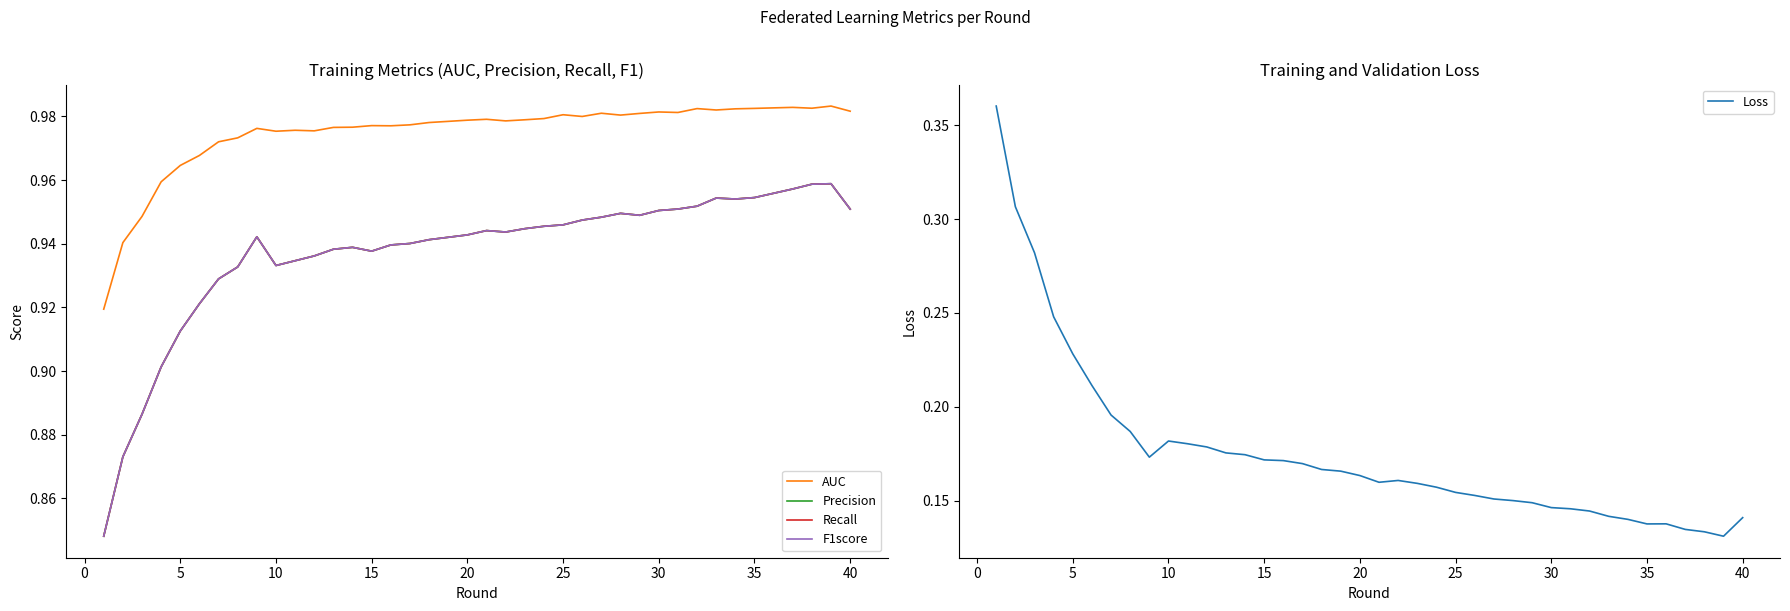

Reading left to right, transcribe all the data shown in this chart.

AUC: 0.9	0.9	0.9	1.0	1.0	1.0	1.0	1.0	1.0	1.0	1.0	1.0	1.0	1.0	1.0	1.0	1.0	1.0	1.0	1.0	1.0	1.0	1.0	1.0	1.0	1.0	1.0	1.0	1.0	1.0	1.0	1.0	1.0	1.0	1.0	1.0	1.0	1.0	1.0	1.0
Precision: 0.8	0.9	0.9	0.9	0.9	0.9	0.9	0.9	0.9	0.9	0.9	0.9	0.9	0.9	0.9	0.9	0.9	0.9	0.9	0.9	0.9	0.9	0.9	0.9	0.9	0.9	0.9	0.9	0.9	1.0	1.0	1.0	1.0	1.0	1.0	1.0	1.0	1.0	1.0	1.0
Recall: 0.8	0.9	0.9	0.9	0.9	0.9	0.9	0.9	0.9	0.9	0.9	0.9	0.9	0.9	0.9	0.9	0.9	0.9	0.9	0.9	0.9	0.9	0.9	0.9	0.9	0.9	0.9	0.9	0.9	1.0	1.0	1.0	1.0	1.0	1.0	1.0	1.0	1.0	1.0	1.0
F1score: 0.8	0.9	0.9	0.9	0.9	0.9	0.9	0.9	0.9	0.9	0.9	0.9	0.9	0.9	0.9	0.9	0.9	0.9	0.9	0.9	0.9	0.9	0.9	0.9	0.9	0.9	0.9	0.9	0.9	1.0	1.0	1.0	1.0	1.0	1.0	1.0	1.0	1.0	1.0	1.0
Loss: 0.4	0.3	0.3	0.2	0.2	0.2	0.2	0.2	0.2	0.2	0.2	0.2	0.2	0.2	0.2	0.2	0.2	0.2	0.2	0.2	0.2	0.2	0.2	0.2	0.2	0.2	0.2	0.2	0.1	0.1	0.1	0.1	0.1	0.1	0.1	0.1	0.1	0.1	0.1	0.1